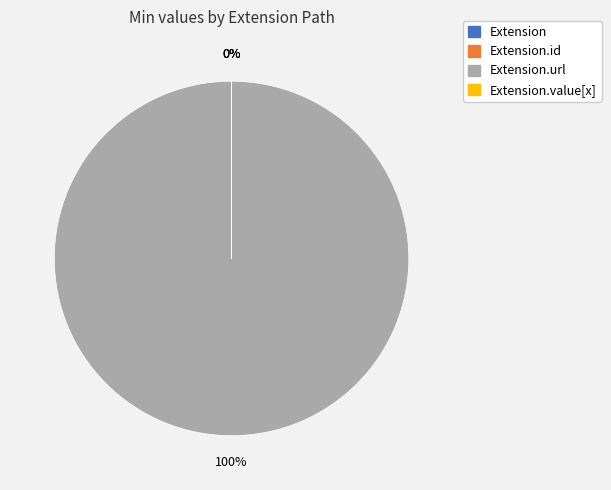

Is there any slice that represents more than half of the pie?

Yes